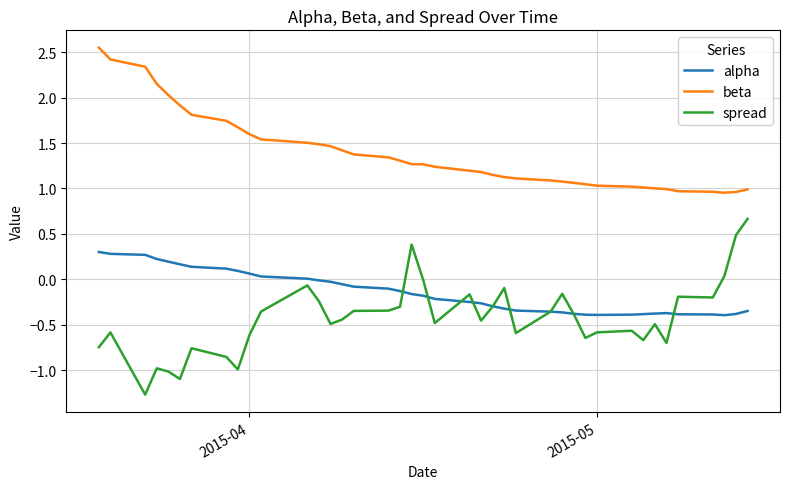

True or false: alpha and beta intersect in this chart.

False